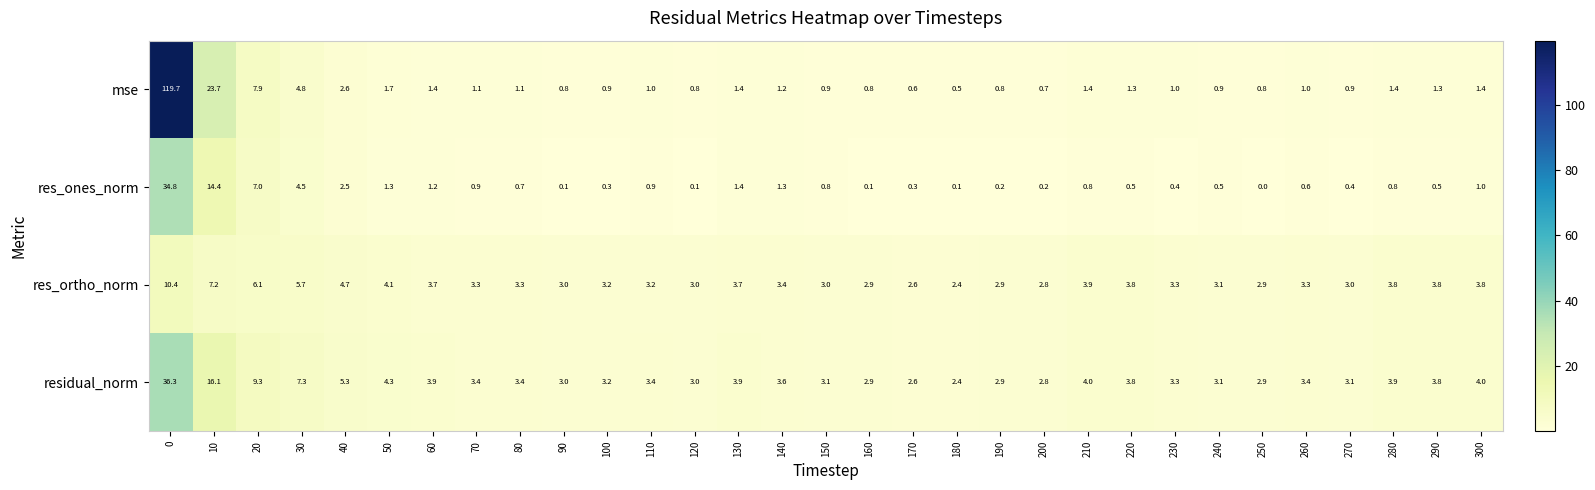

Is it true that res_ortho_norm equals 5.9 at 50?

False